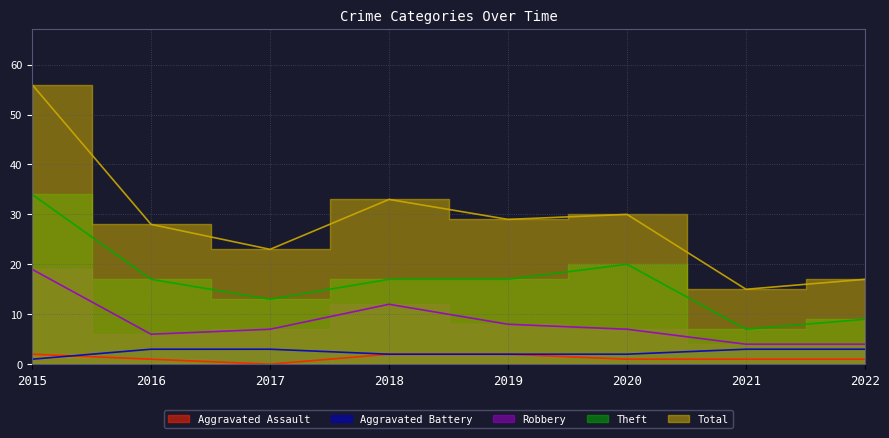

True or false: Total has a value of 17 at 2022.

True